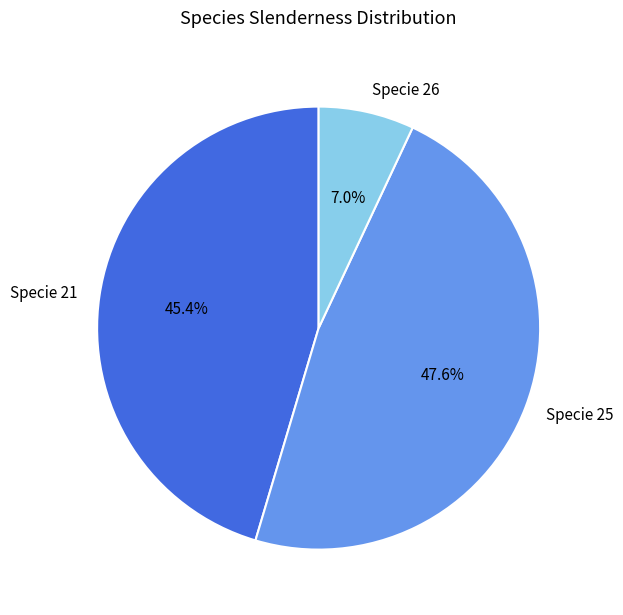

What is the smallest slice in the pie chart?

Specie 26